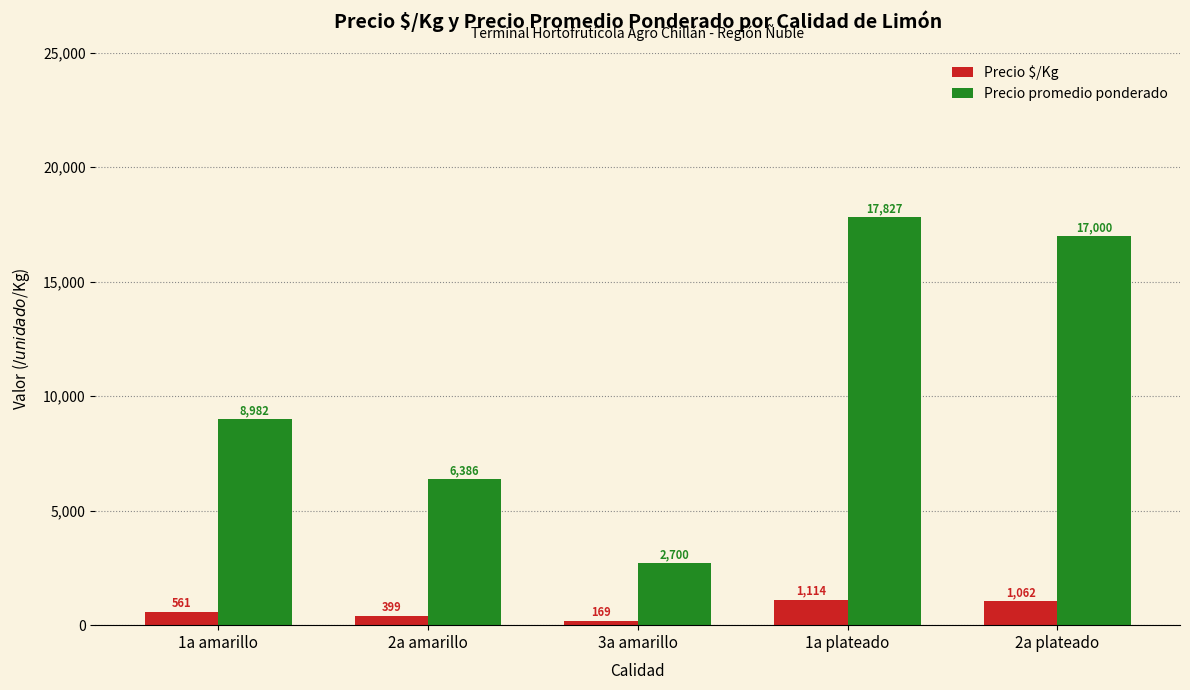

The value of Precio $/Kg at 1a plateado is 1114.3. True or false?

True